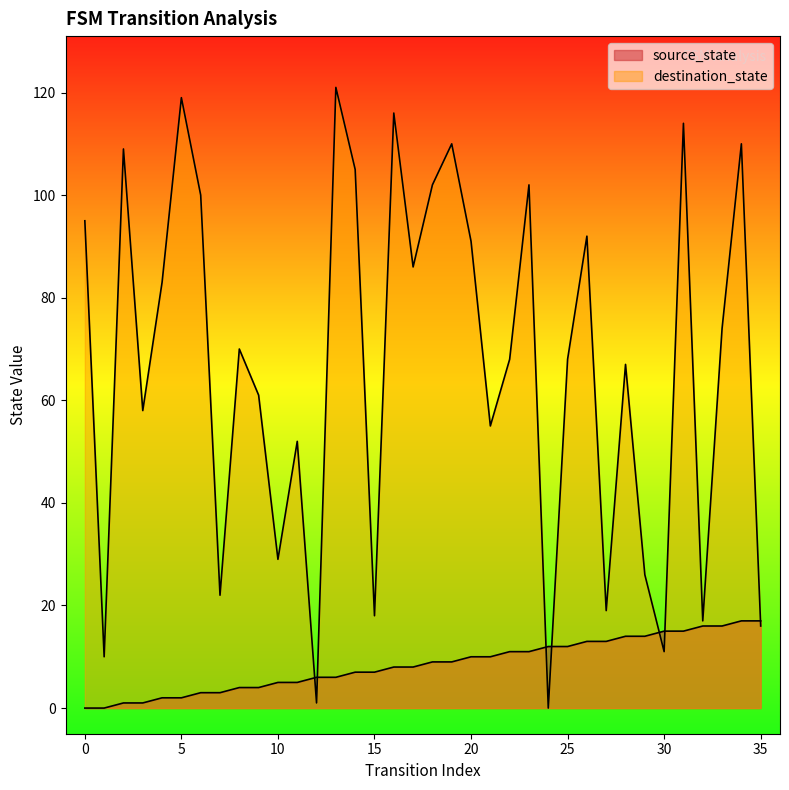

How many values in the destination_state series exceed 70?

17